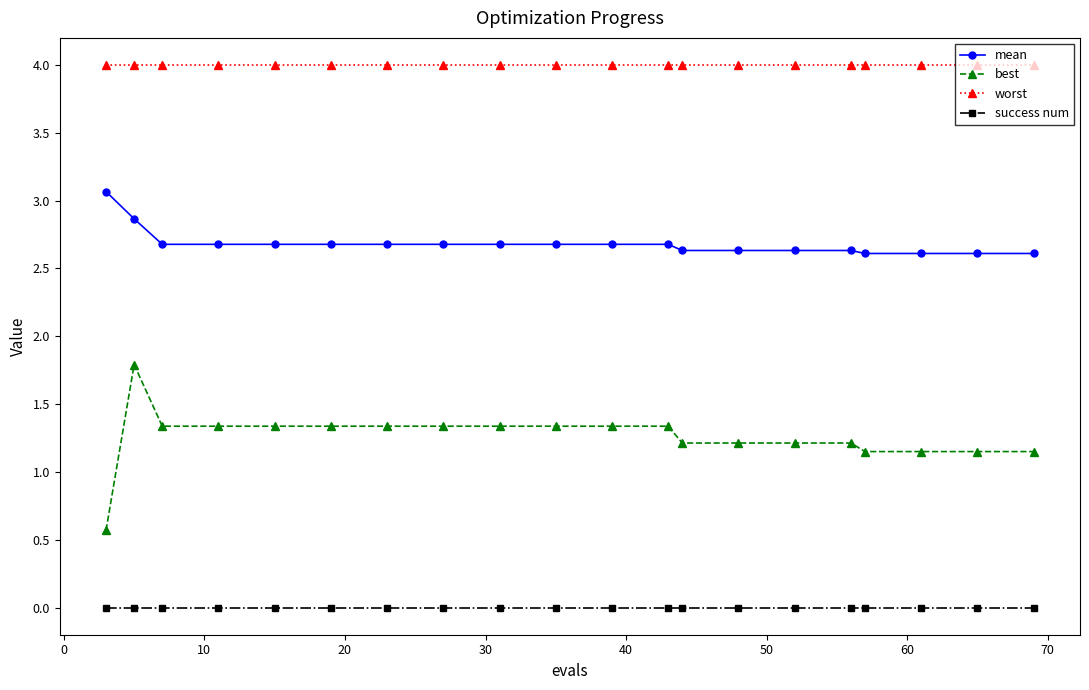

How many mean values are between 2 and 3?

19